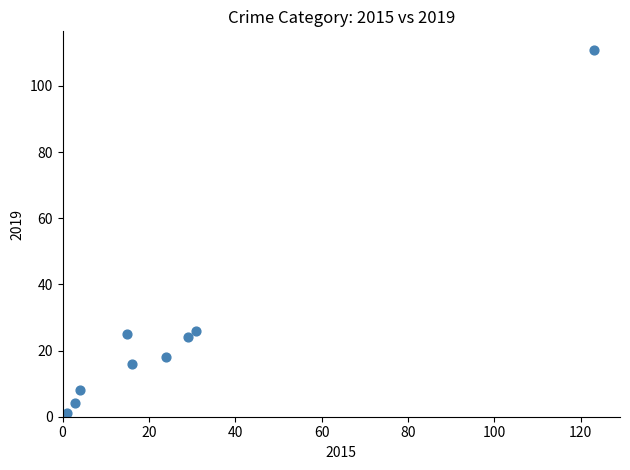

What is the average Y value?

26